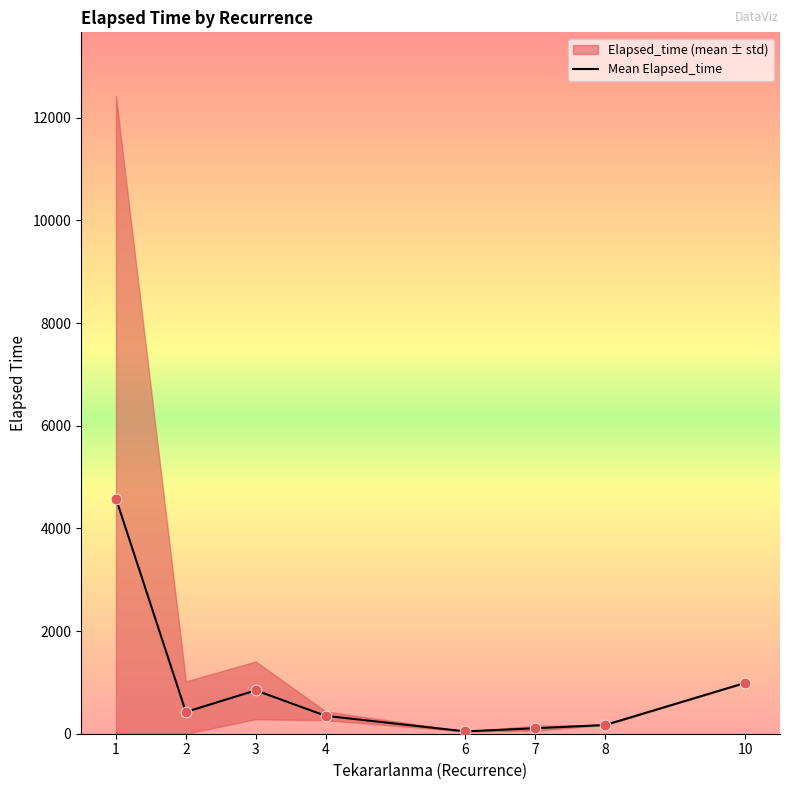

What is the ratio of the value at 4 to the value at 2?

0.8